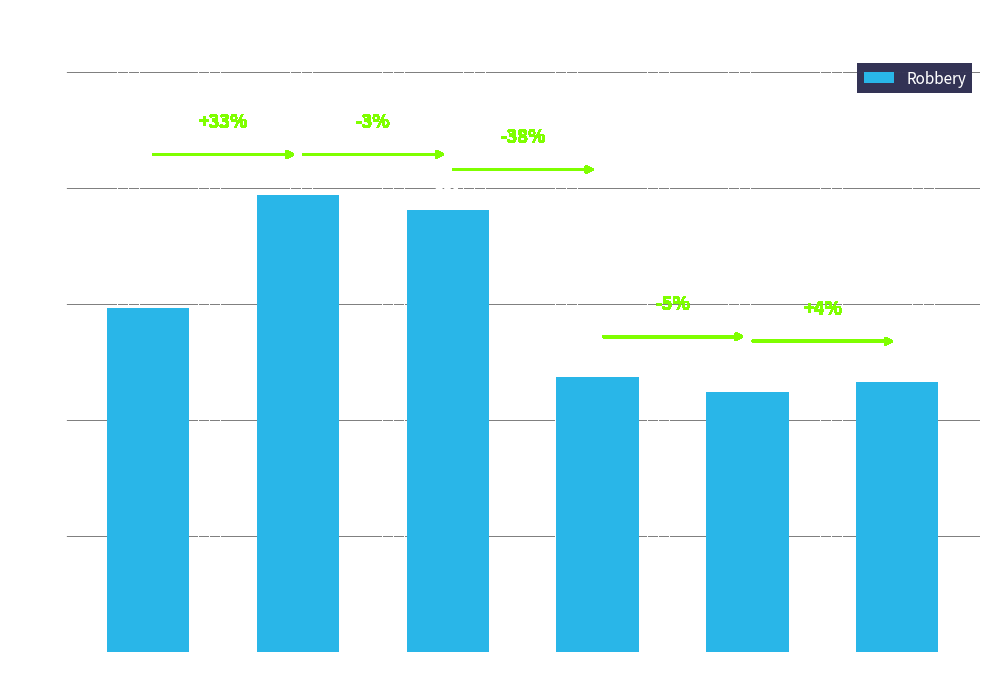

What is the change in value from 2015 to 2020?

-64